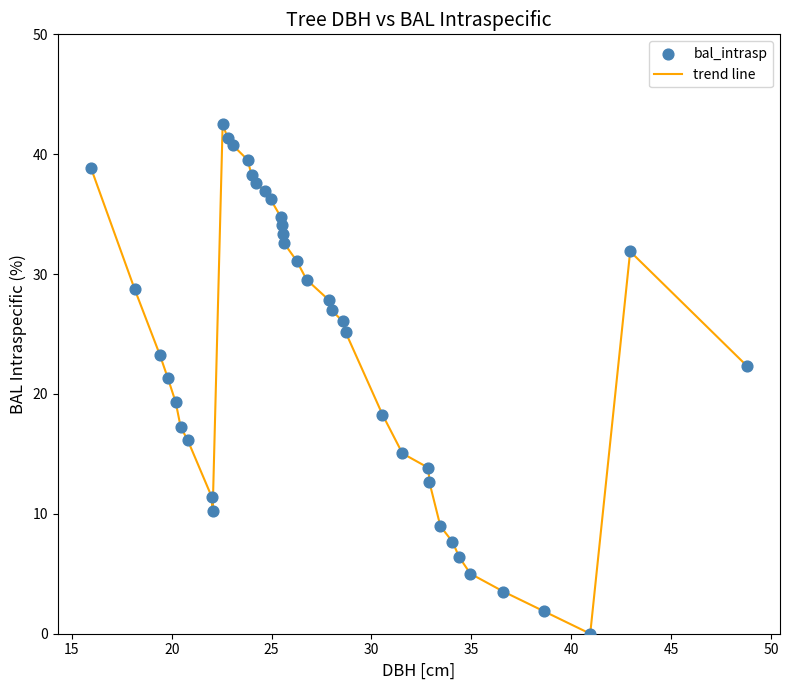

What is the difference between the maximum and minimum values?

42.5